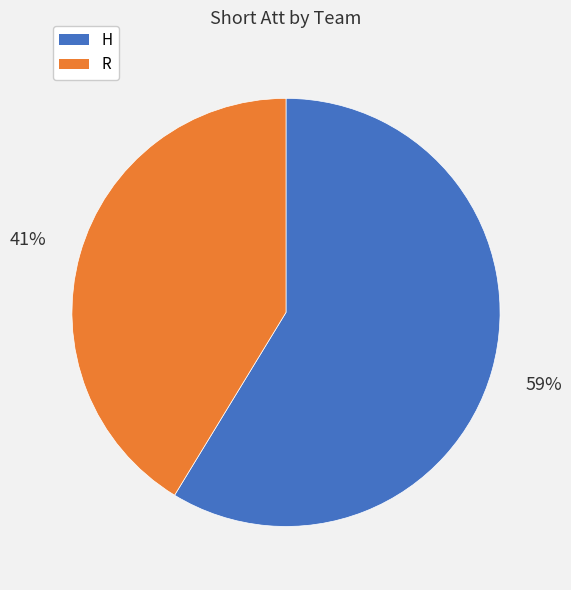

To the nearest percent, what is the combined percentage of R and H?

100%